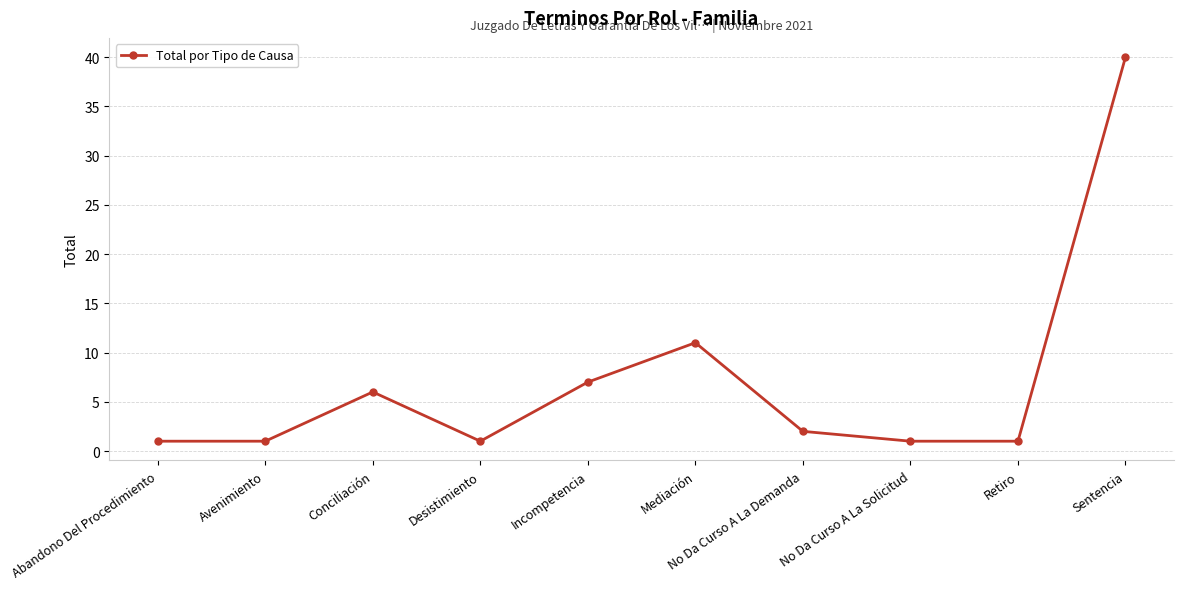

At which category does the chart reach its peak across all series?

Sentencia